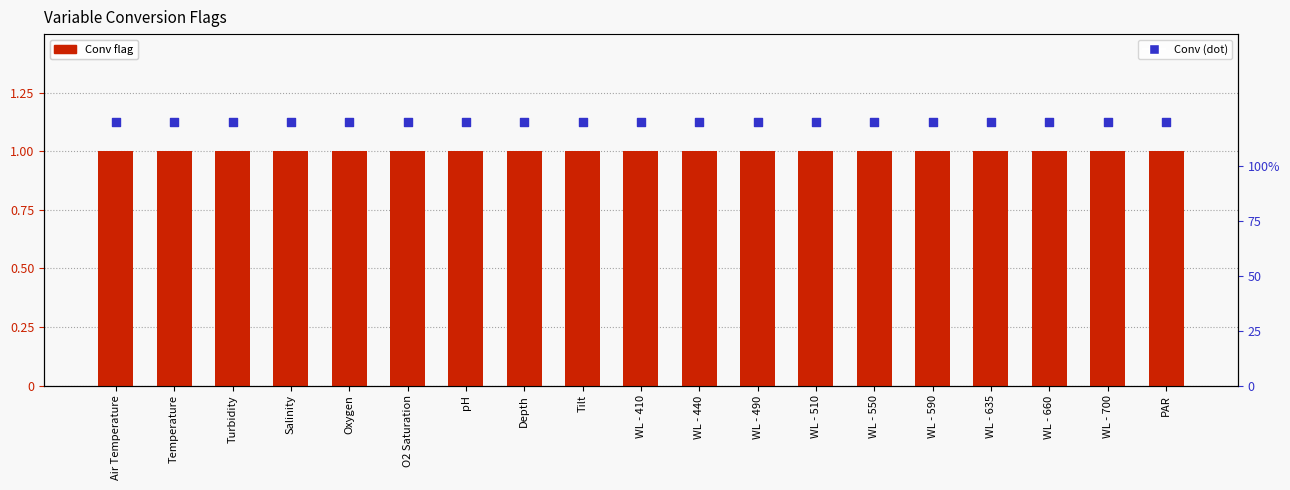

What are all the series names shown in the legend?

Conv, Conv (flag)